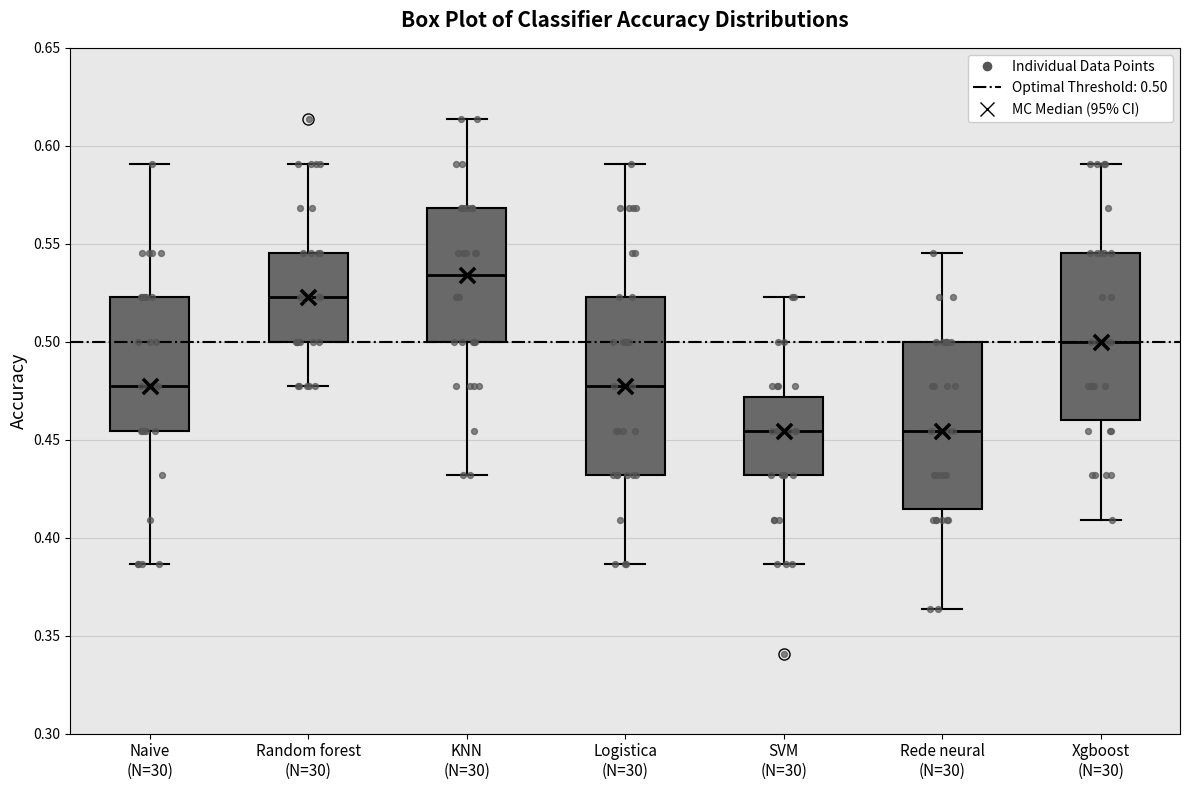

Comparing the boxes themselves (not the whiskers), which one is the tallest?

Logistica (N=30)